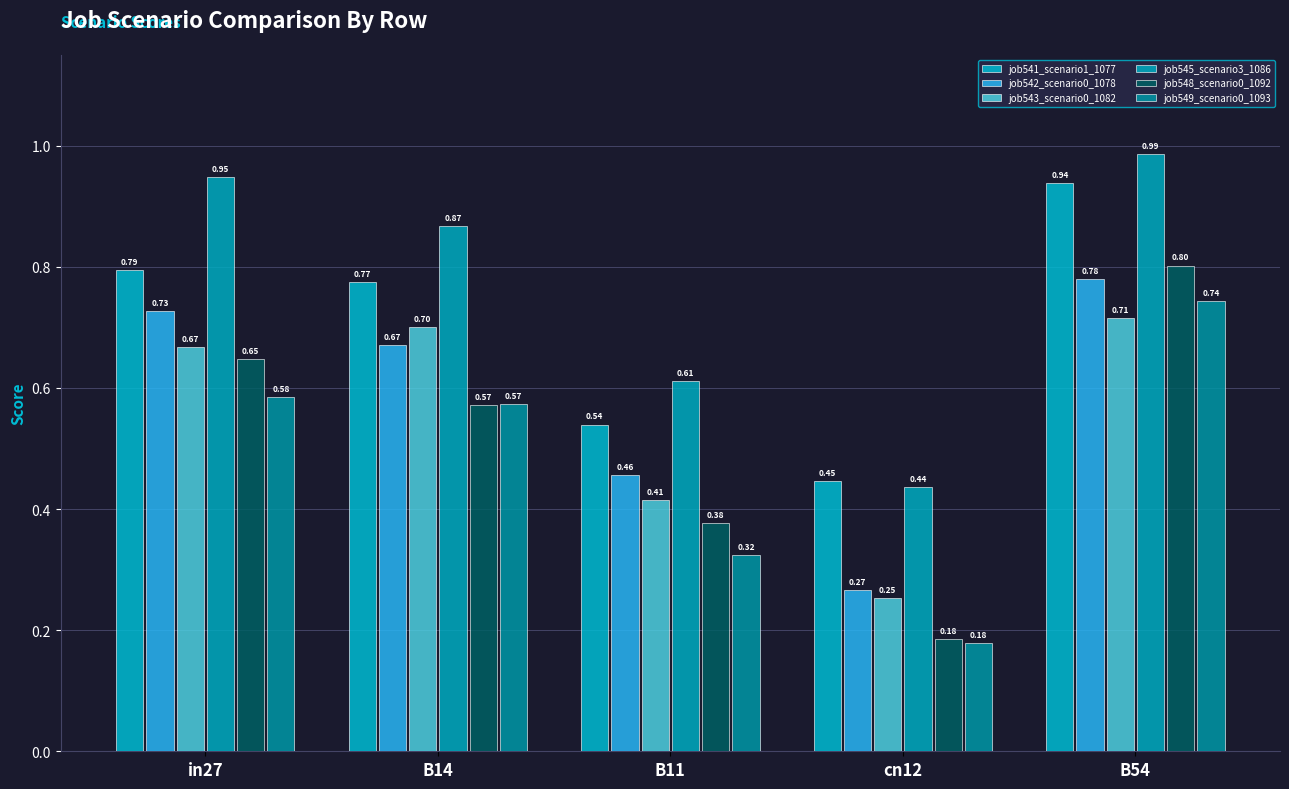

Reading right to left, transcribe all the data shown in this chart.

job541_scenario1_1077: 0.9	0.4	0.5	0.8	0.8
job542_scenario0_1078: 0.8	0.3	0.5	0.7	0.7
job543_scenario0_1082: 0.7	0.3	0.4	0.7	0.7
job545_scenario3_1086: 1.0	0.4	0.6	0.9	0.9
job548_scenario0_1092: 0.8	0.2	0.4	0.6	0.6
job549_scenario0_1093: 0.7	0.2	0.3	0.6	0.6